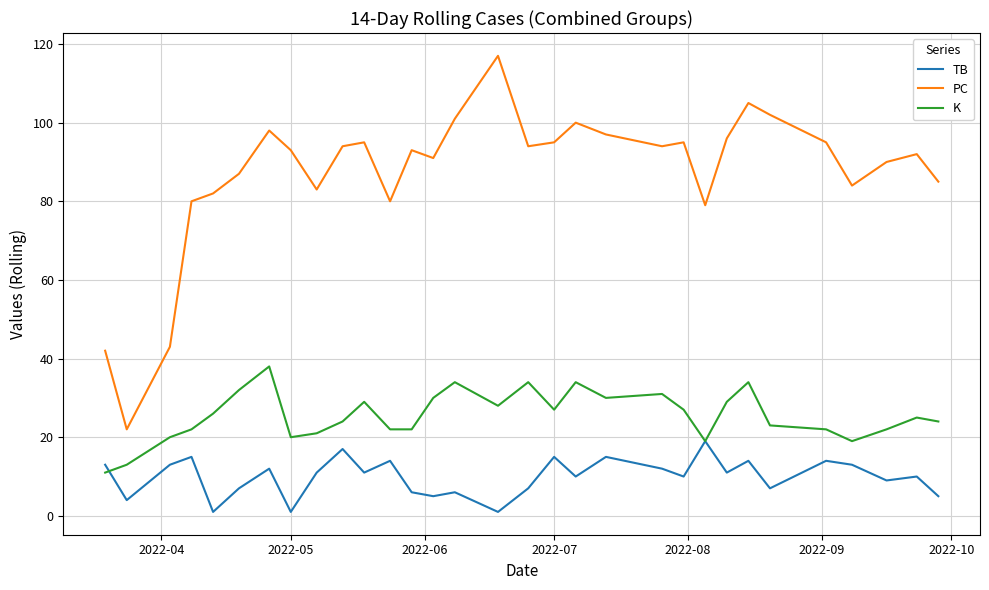

List the series in order of their peak value, highest first.

PC, K, TB